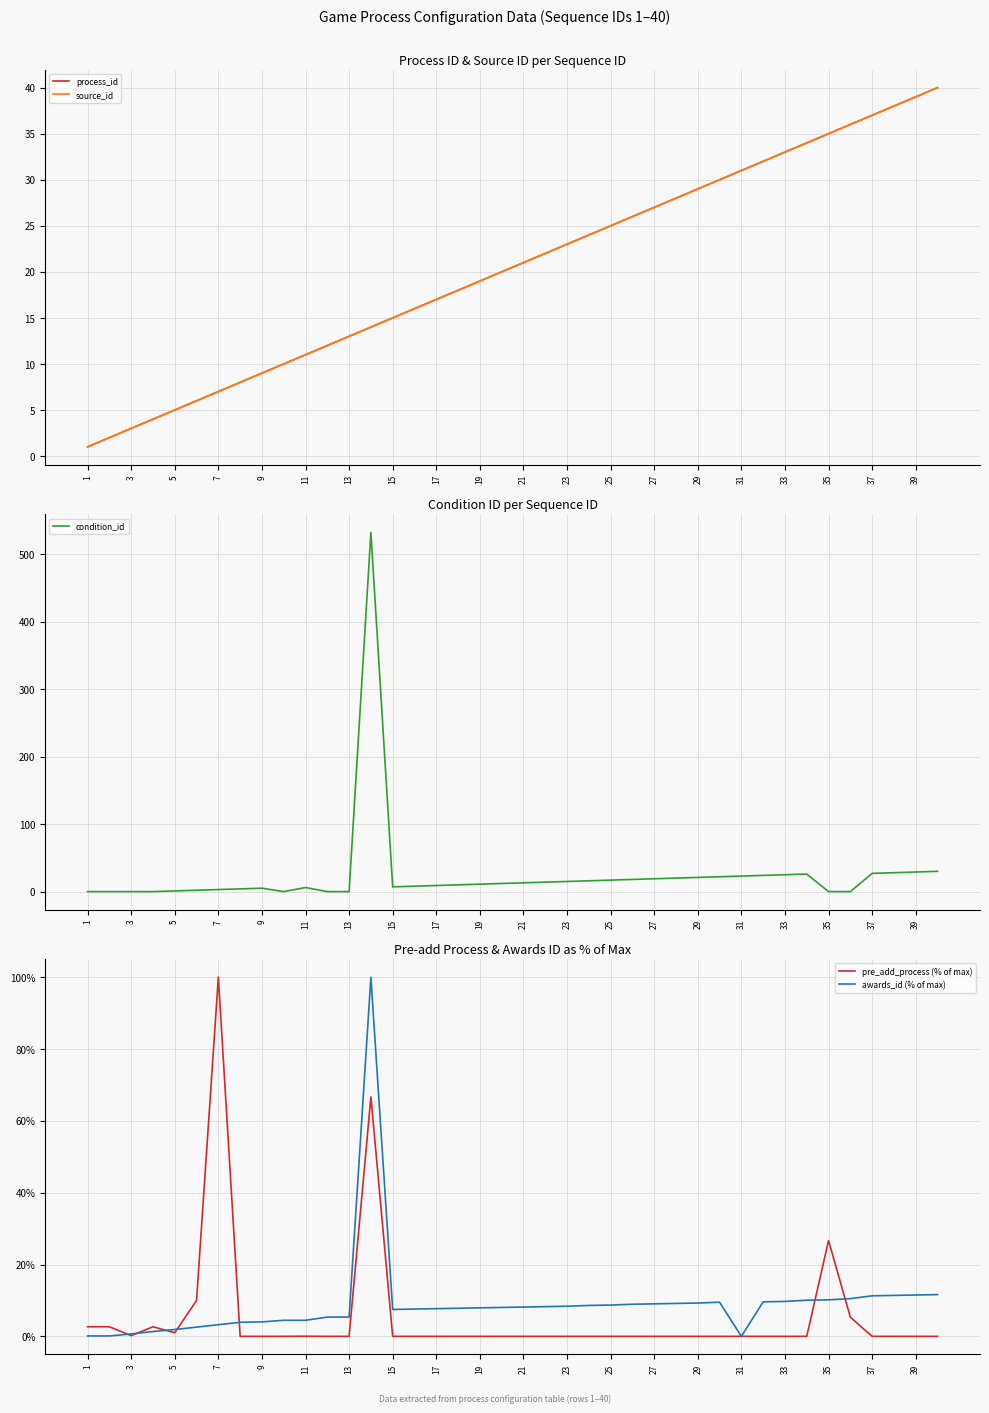

What is the sum of all condition_id values?

997